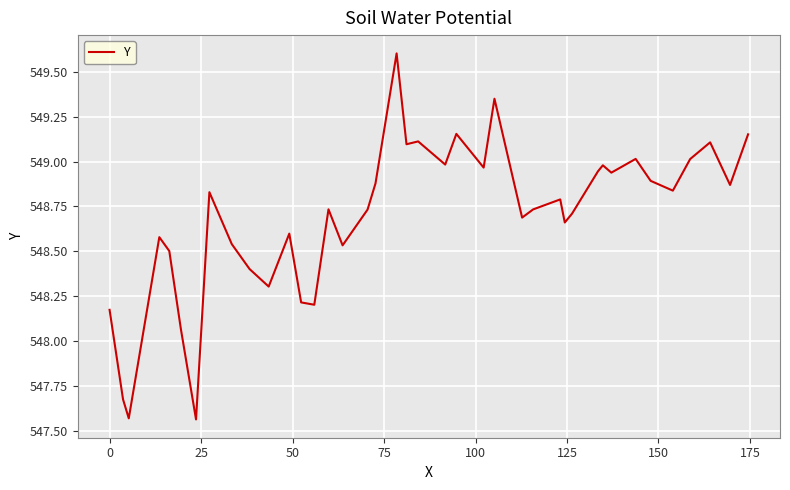

What is the maximum value shown in the chart?

549.6